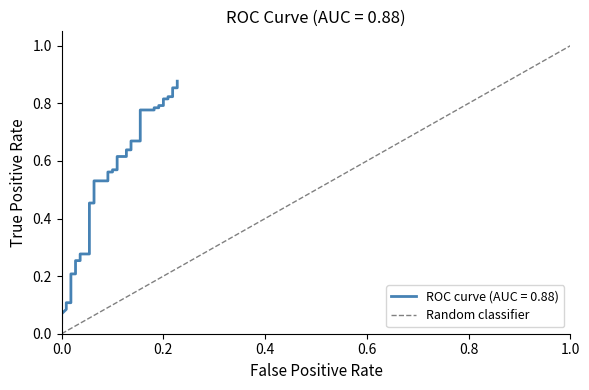

How many positive values are there?

1